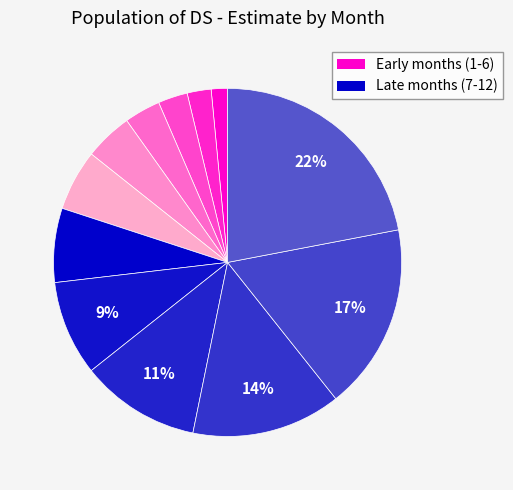

How many slices are in this pie chart?

12